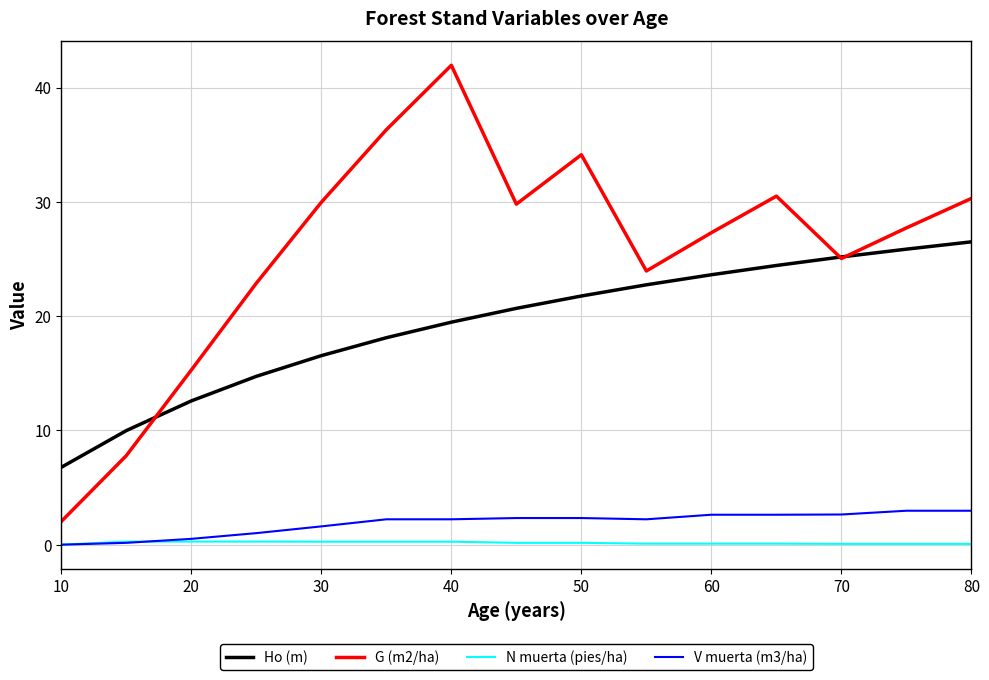

Which series has the widest spread of values?

G (m2/ha)